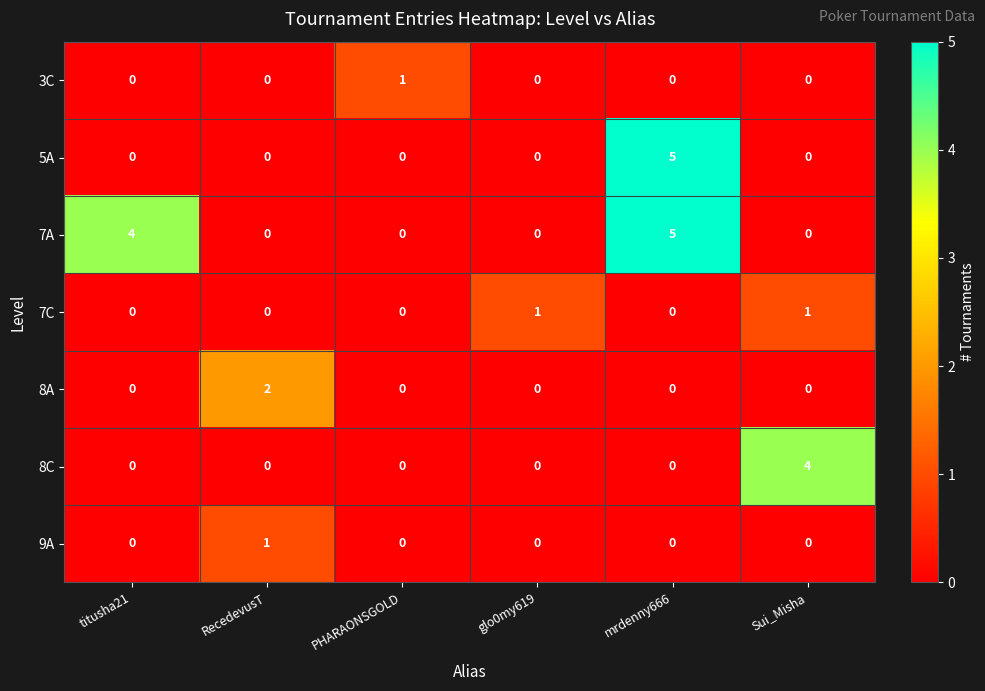

What is the total value across all series at RecedevusT?

3